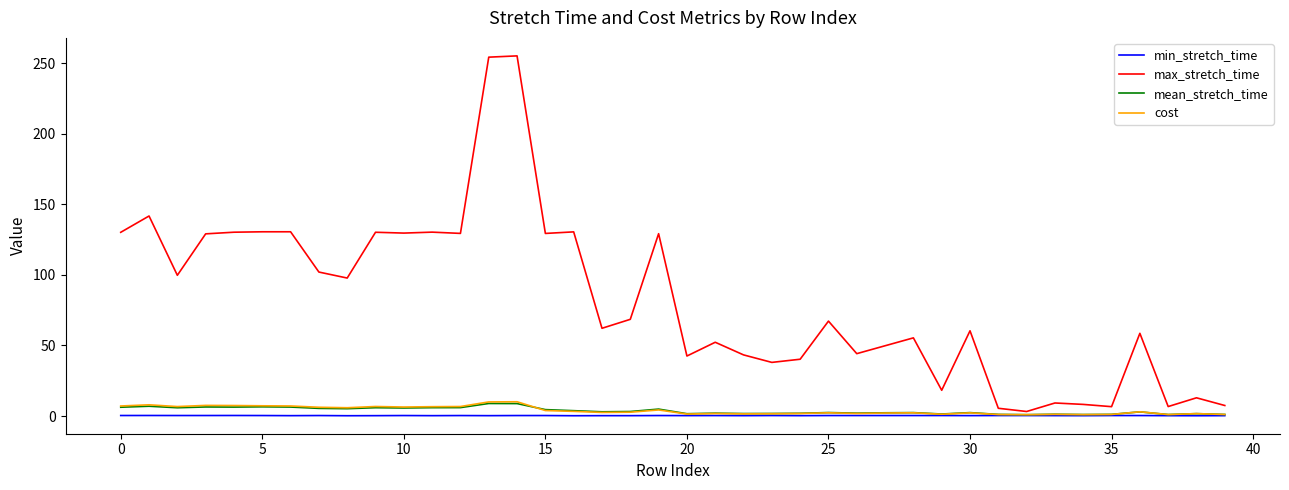

Which series has the widest spread of values?

max_stretch_time